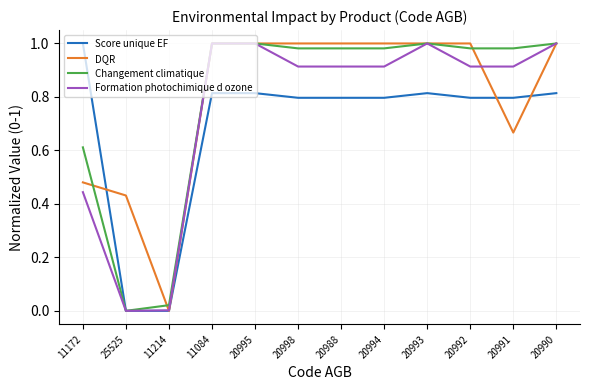

Is the value of Changement climatique at 11172 greater than the value of Score unique EF at 20995?

No